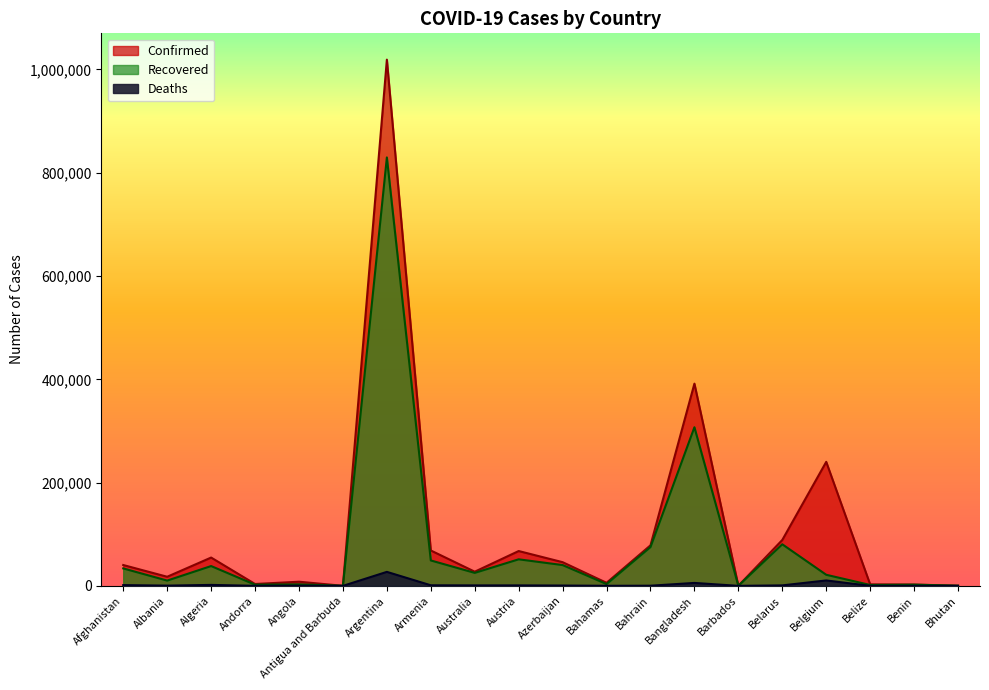

Does the chart display data point markers on the line(s)?

No